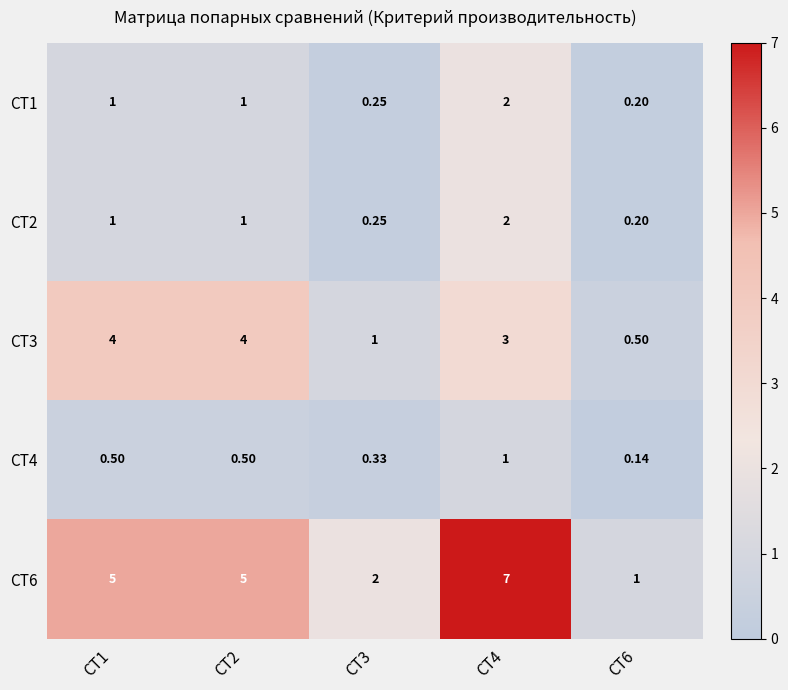

At which category is the sum across all series the highest?

СТ4